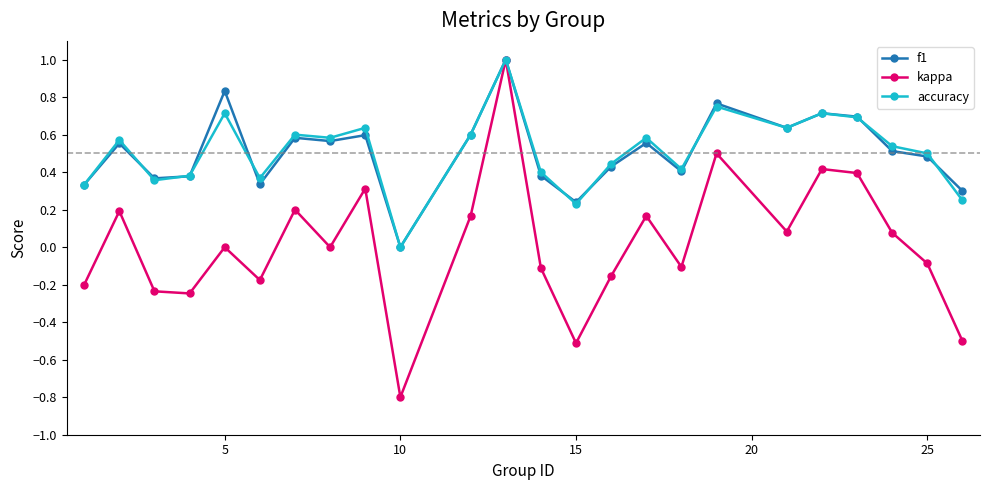

What is the greatest value displayed?

1.0